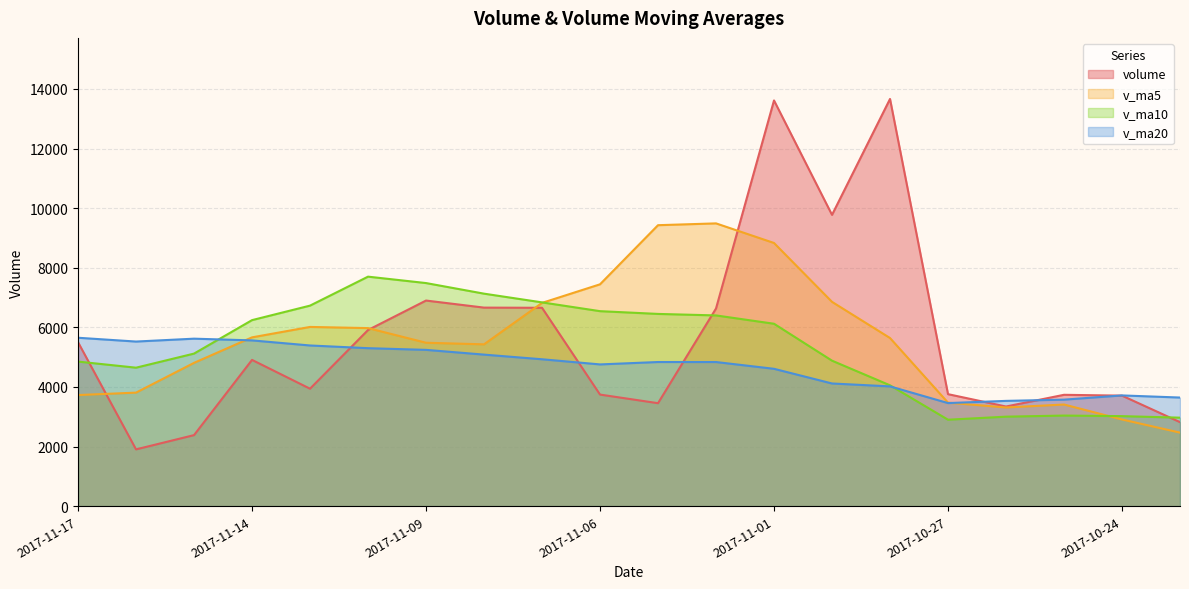

What is the label of the 11th point from the right?

2017-11-06